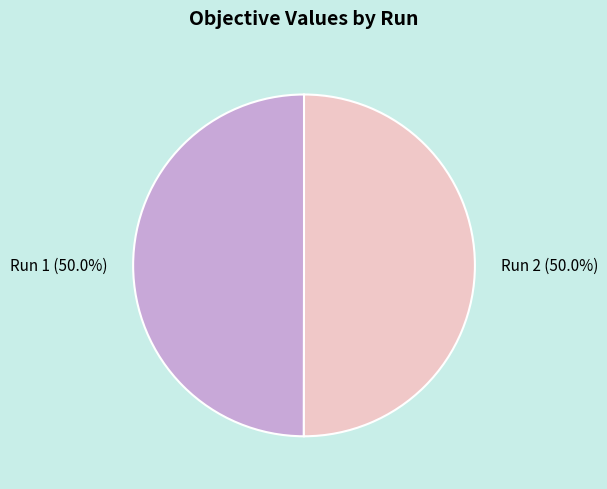

To the nearest percent, what portion does Run 2 represent?

50%